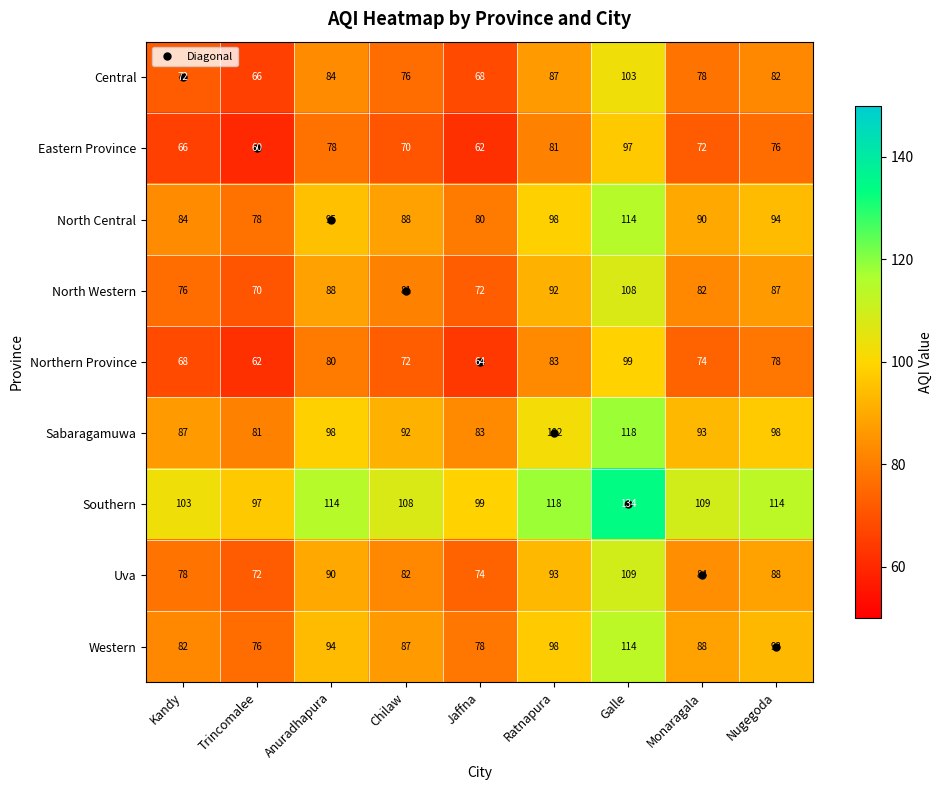

The value of North Central at Trincomalee is 78. True or false?

True